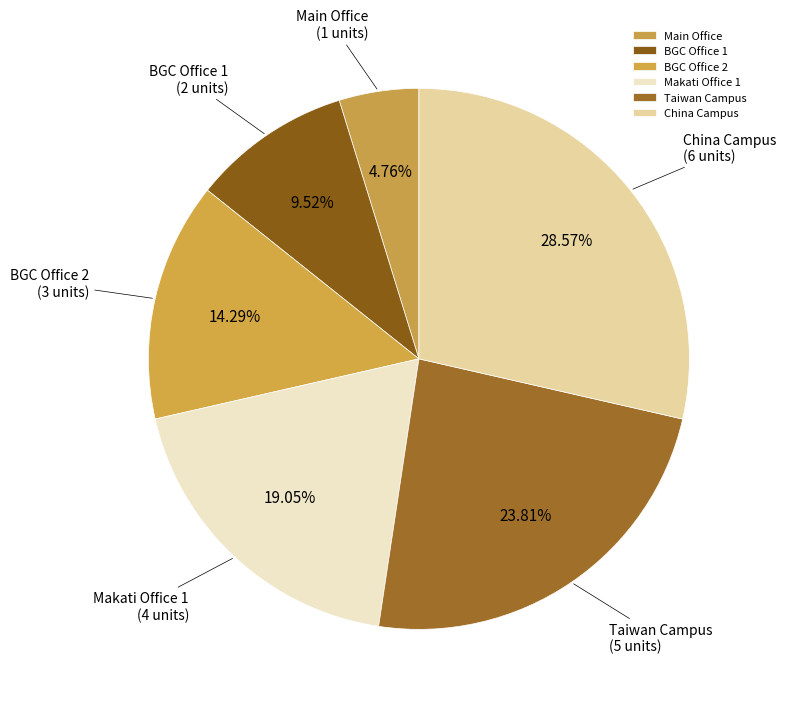

Is Main Office the majority of the pie?

No